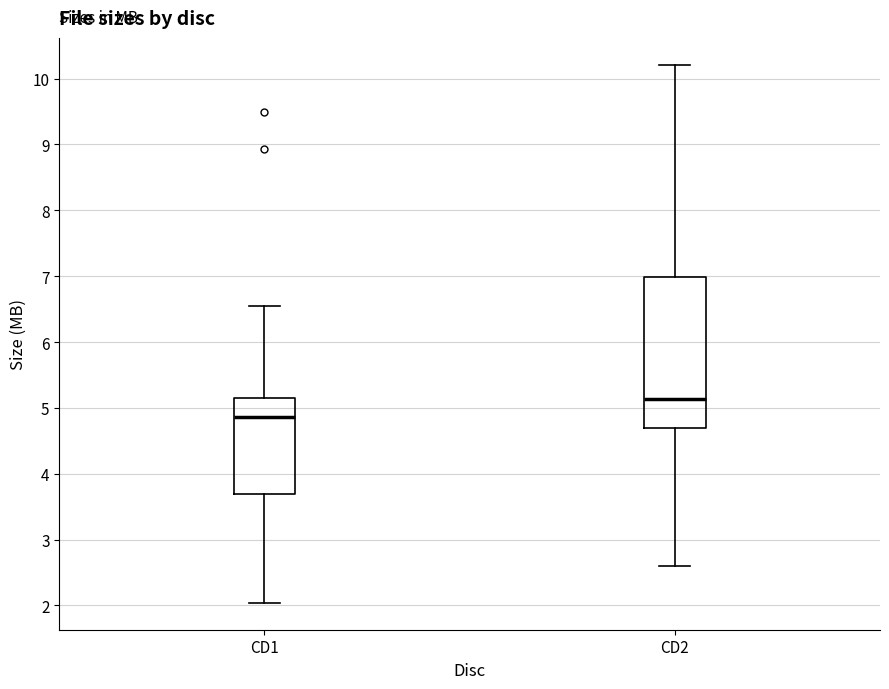

Comparing the boxes themselves (not the whiskers), which one is the tallest?

CD2